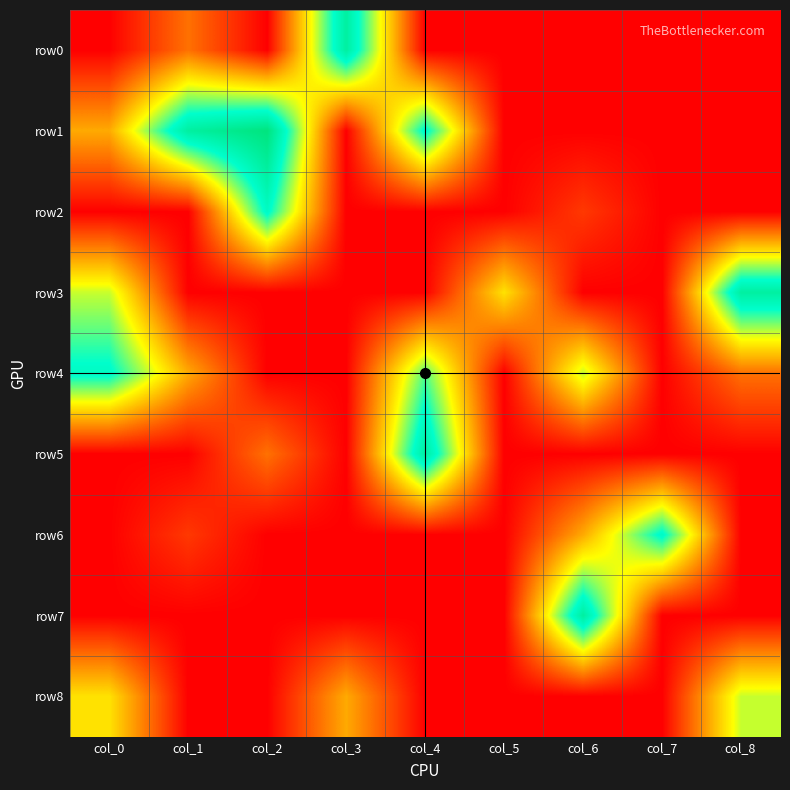

Between col_1 and col_3, which is larger?

col_3